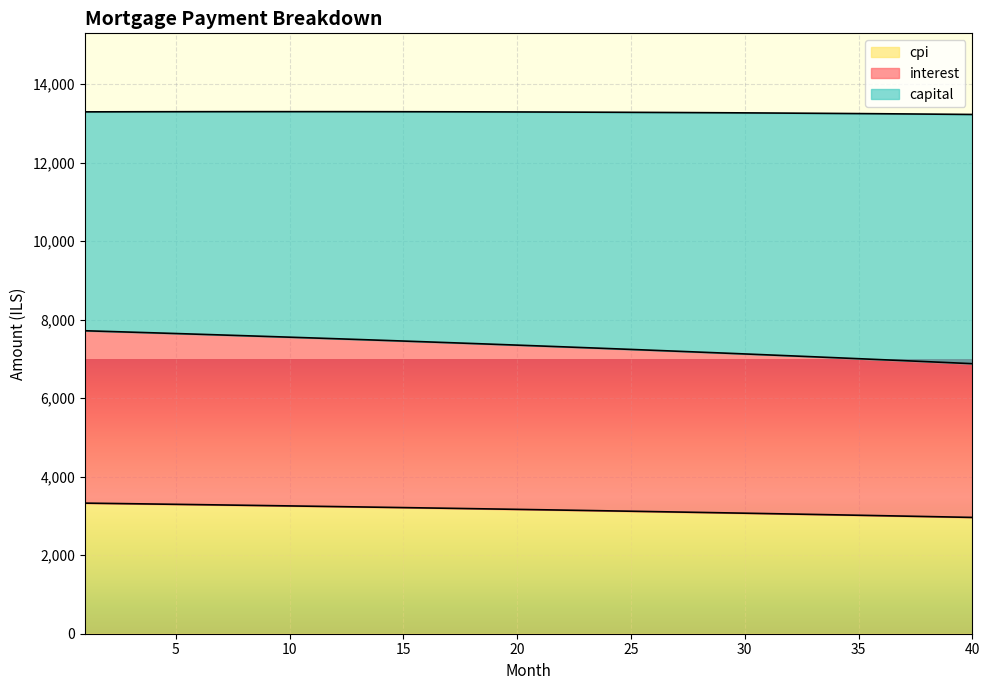

What is the maximum value for cpi?

3325.9